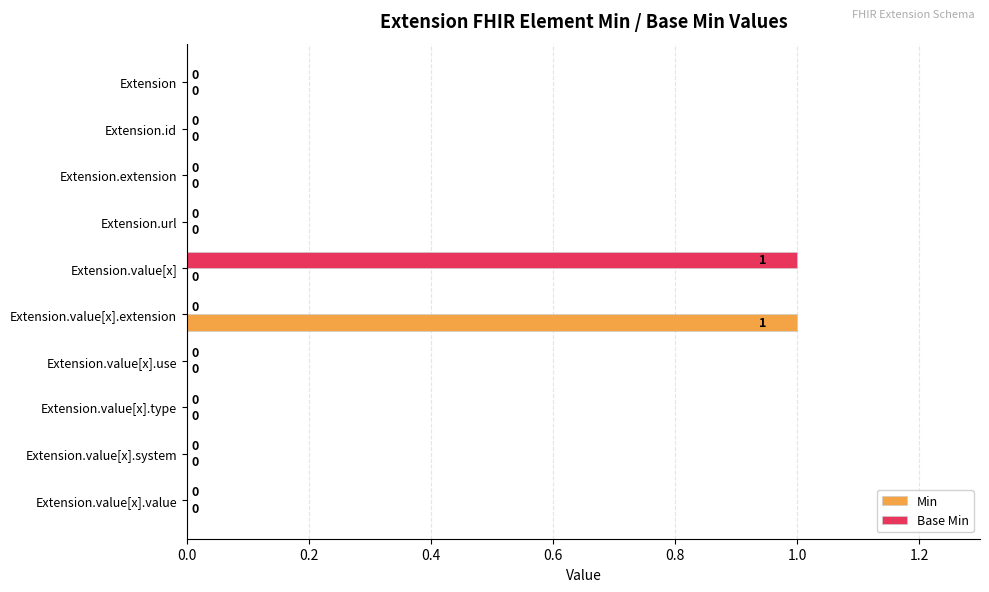

How many Min values are between 0 and 1?

10